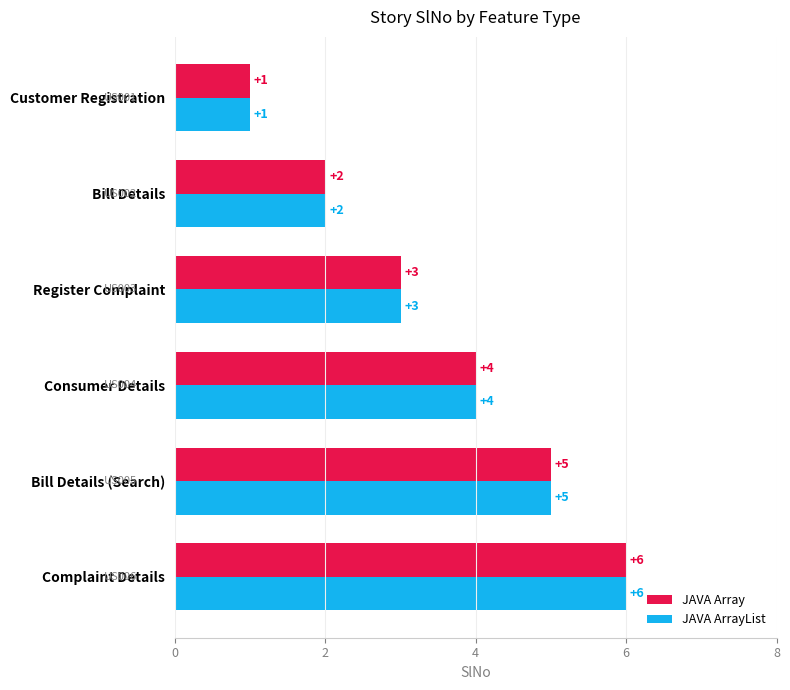

What is the difference between the maximum and second lowest values in the JAVA ArrayList series?

4